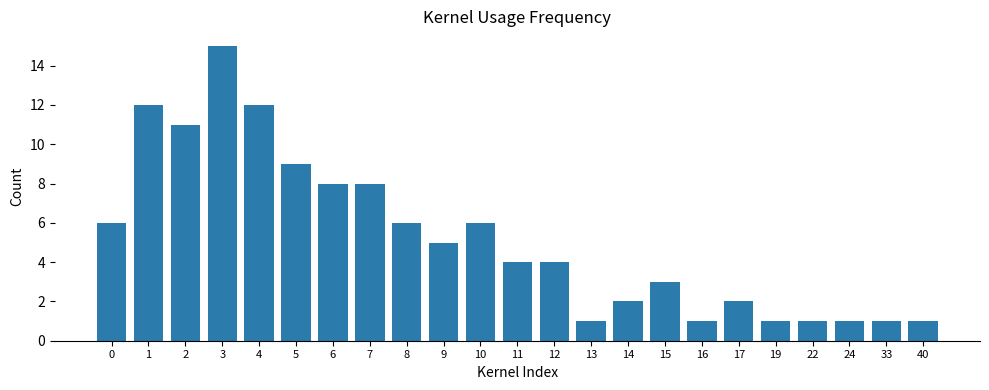

The value at 0 is 11. True or false?

False